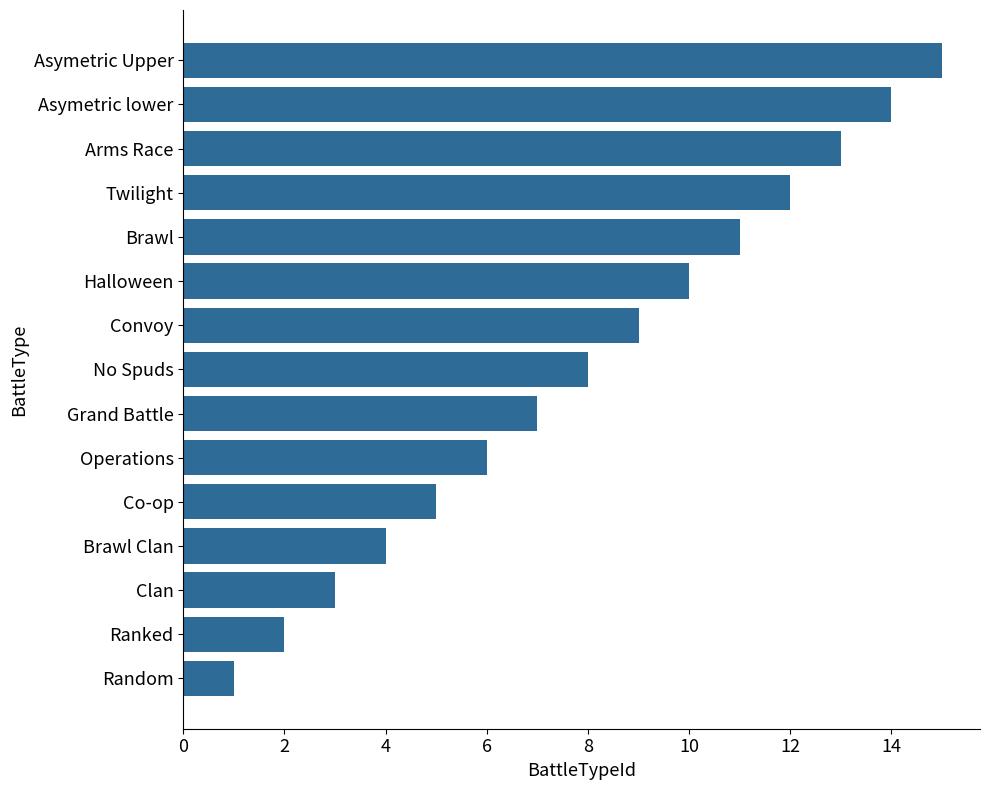

The value at Halloween is 10. True or false?

True